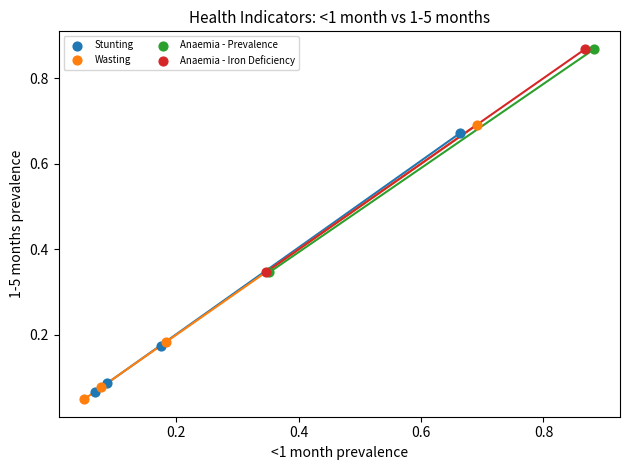

Which series reaches the minimum Y coordinate?

Wasting